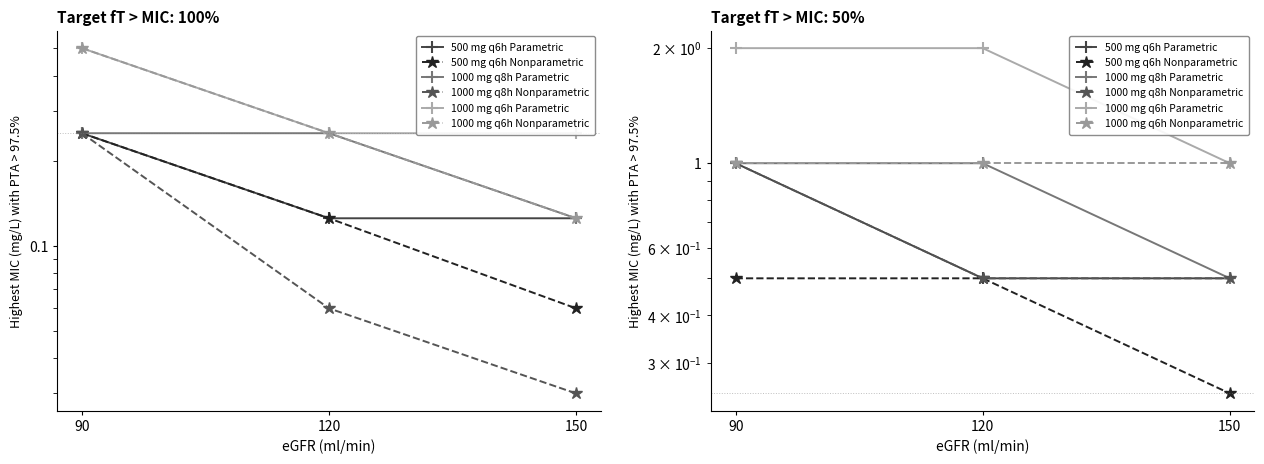

What is the sum of all 500 mg q6h Parametric values?

2.0